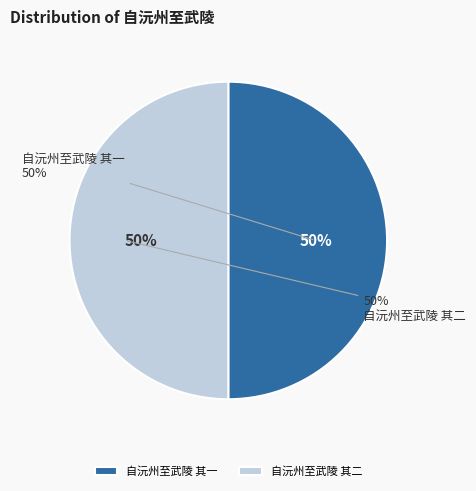

Combined, do 自沅州至武陵 其一 and 自沅州至武陵 其二 account for over 50%?

Yes